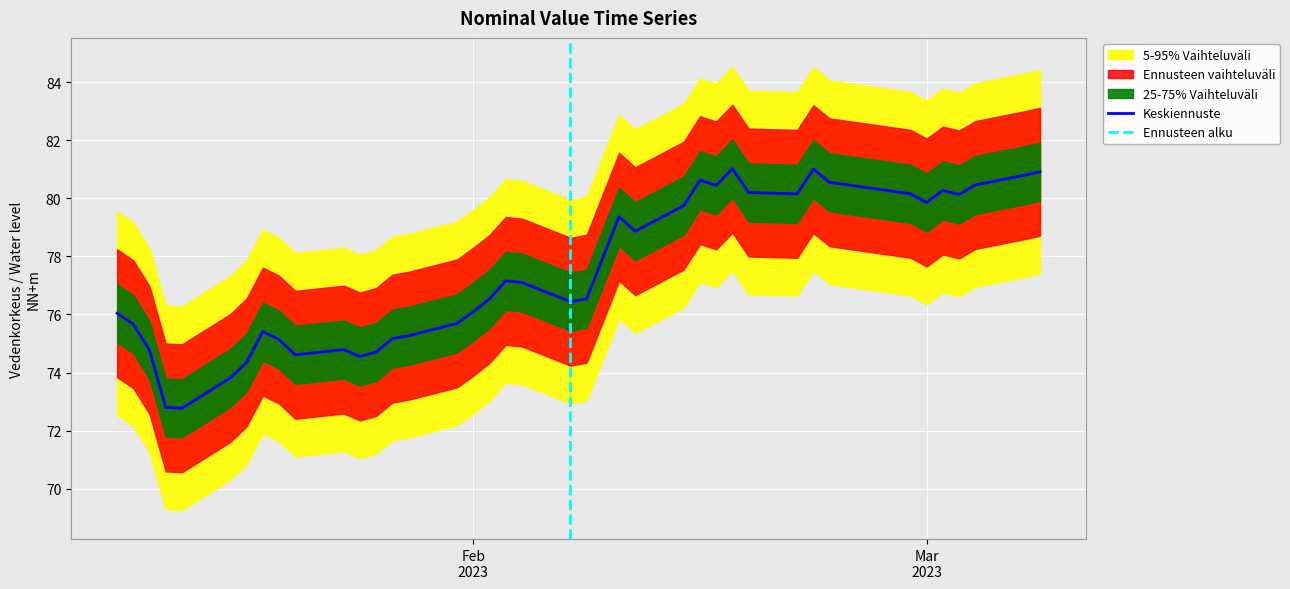

What is the ratio of the value at 2023-02-23 to the value at 2023-01-31?

1.1